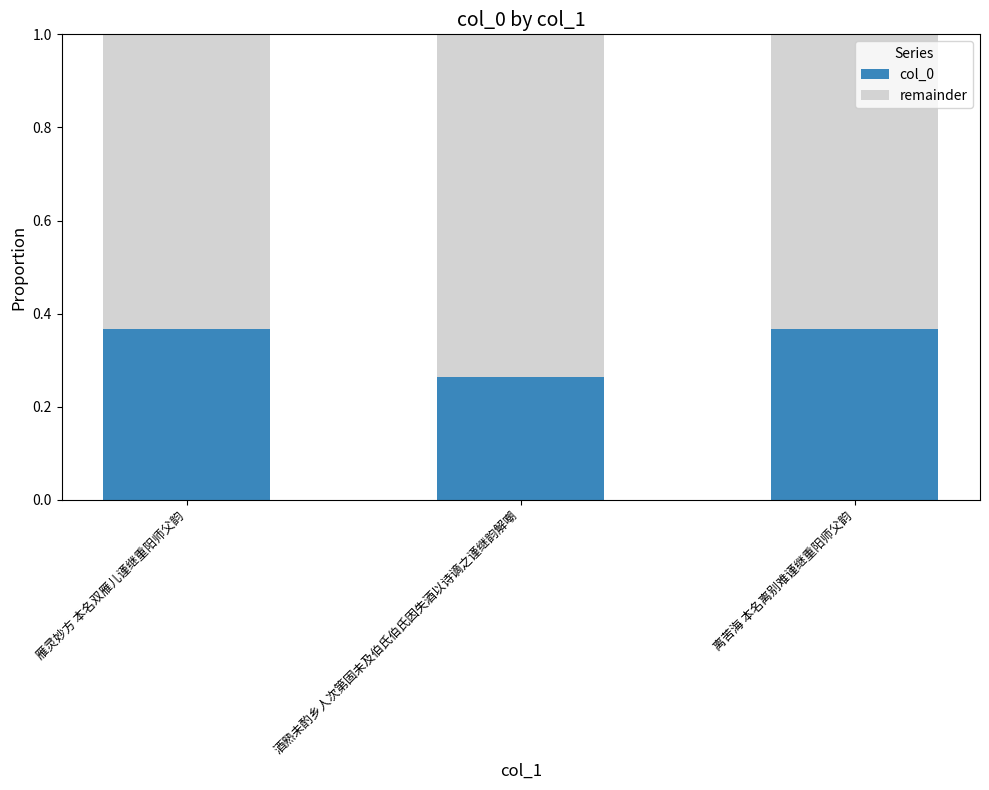

The value of col_0 at 离苦海 本名离别难谨继重阳师父韵 is 0.6. True or false?

False